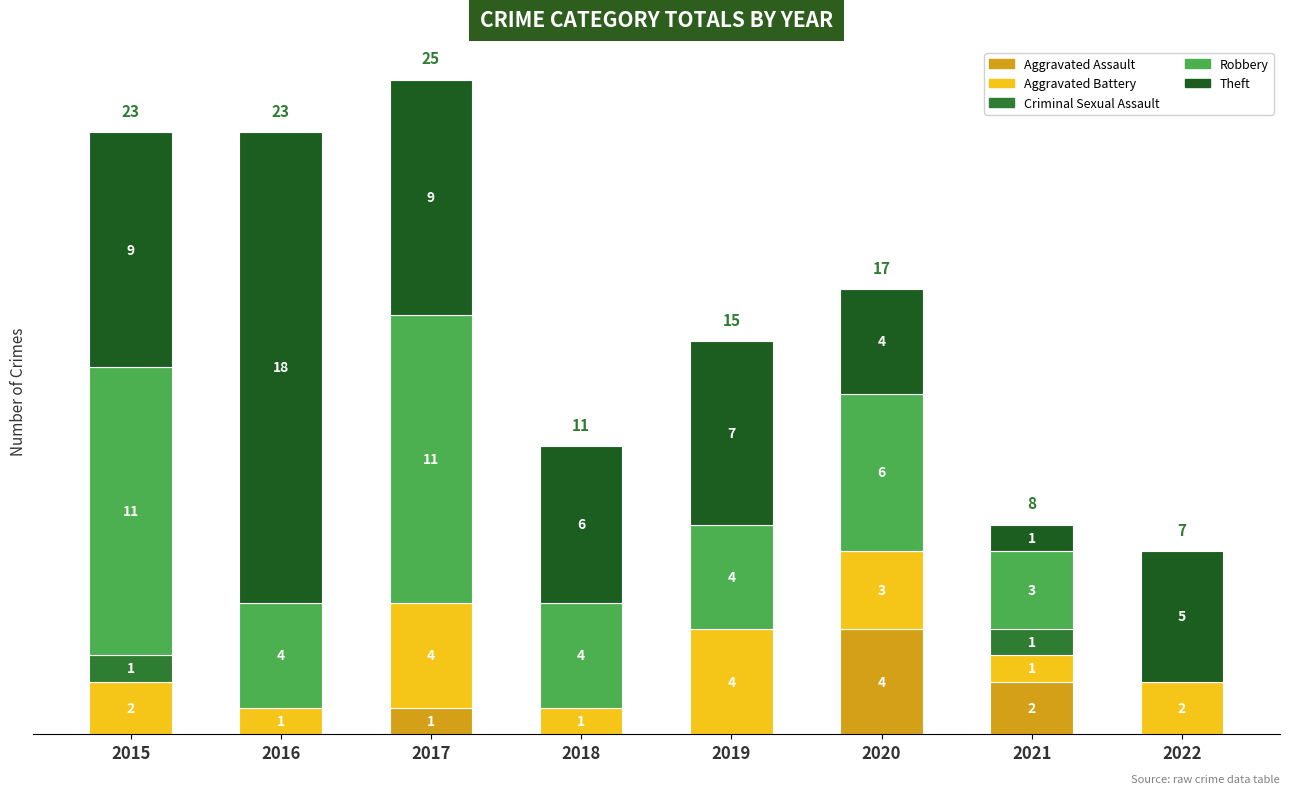

What is the difference between the second highest and second lowest values in the Theft series?

5